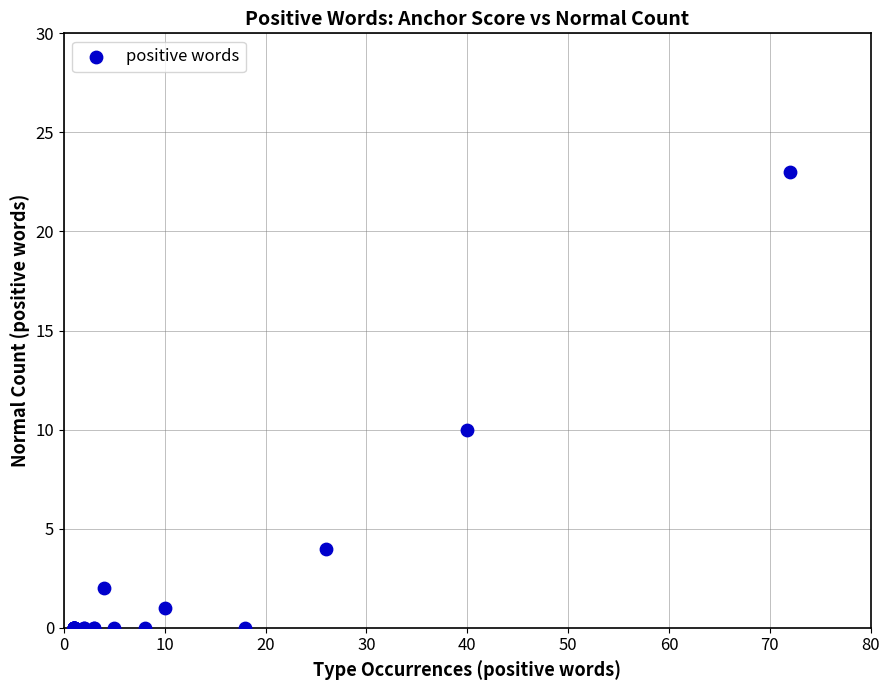

What Y value in the scatter plot is closest to 11?

10